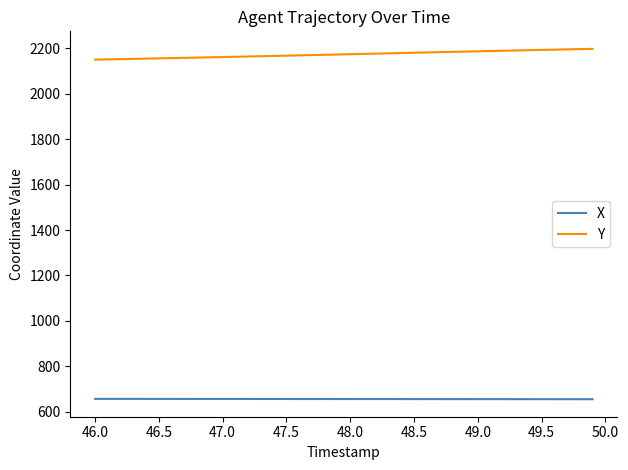

True or false: X and Y cross at least once.

False